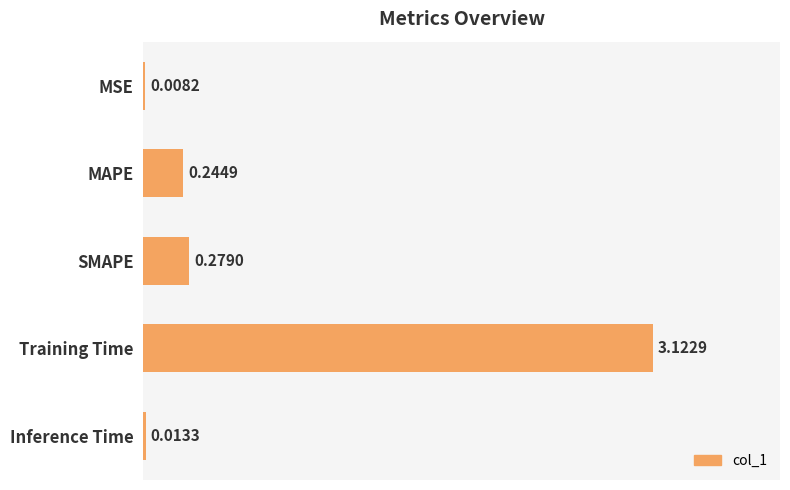

Where is the data nearest to the value 1?

SMAPE